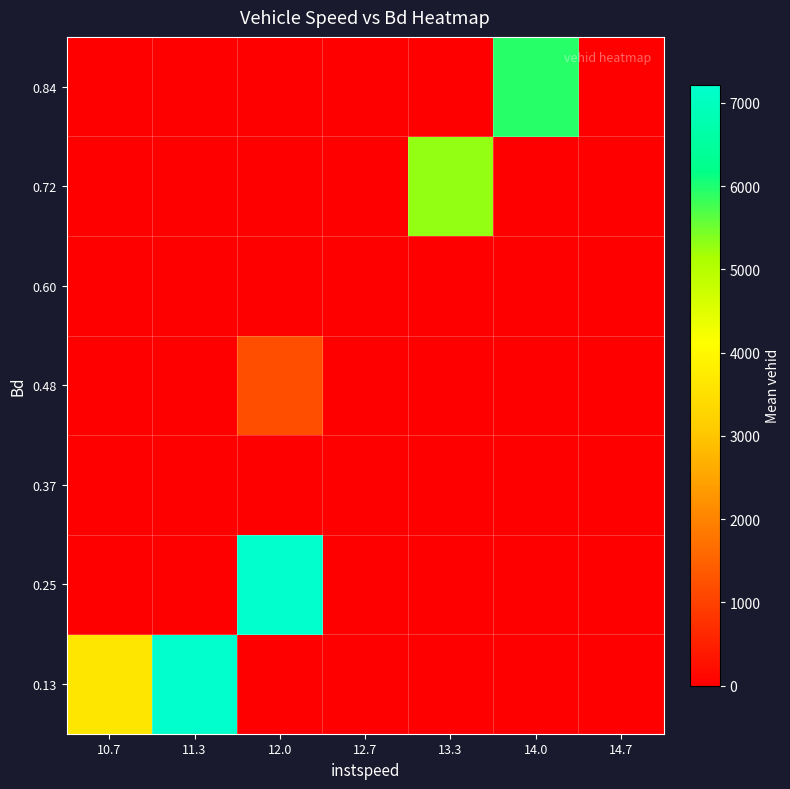

Which category has the highest value across all series?

12.0